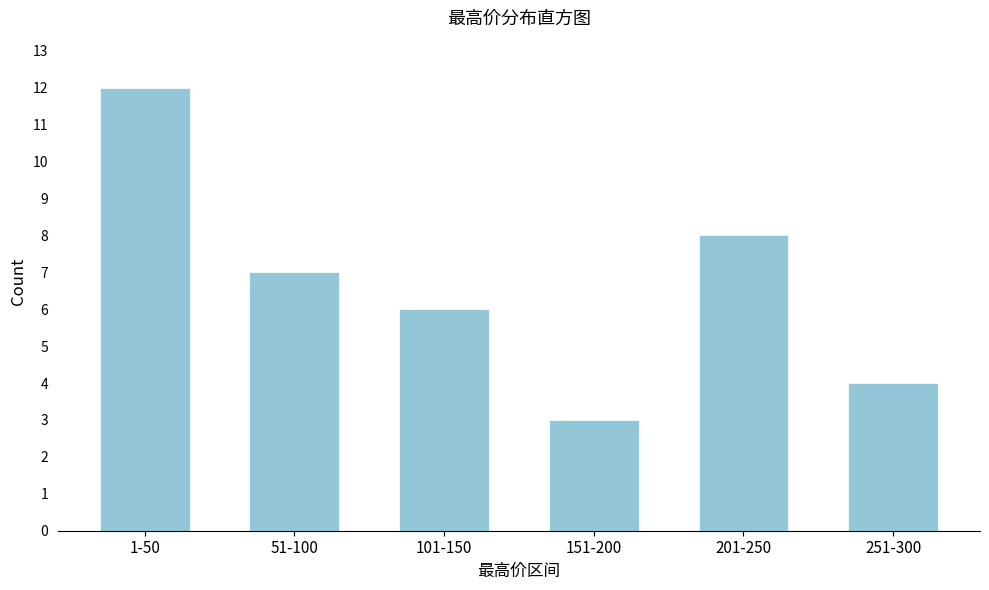

Reading right to left, list all the values displayed in this chart.

251-300=4	201-250=8	151-200=3	101-150=6	51-100=7	1-50=12